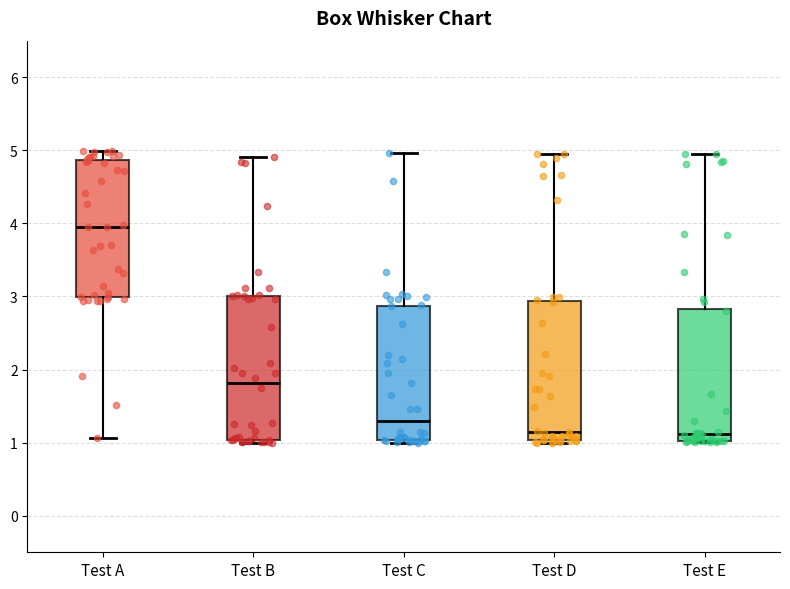

Where is the lower edge of the box for Test C on the y-axis? The values are not printed on the chart, so give them approximately, as read against the axis.

1.0